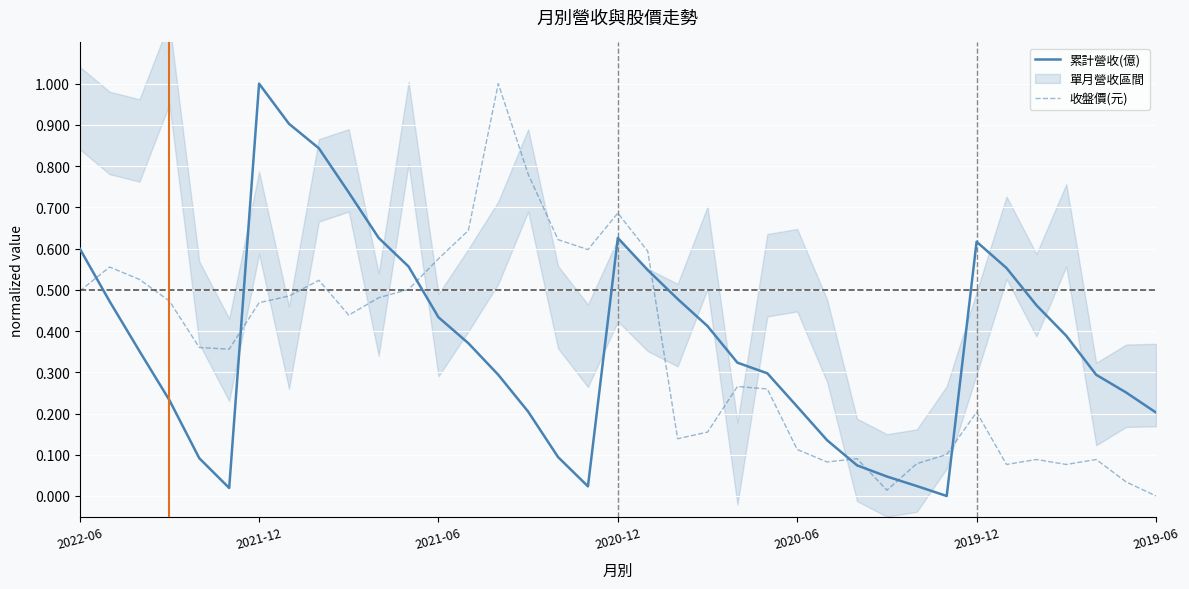

What is the value of the 收盤價(元) point at the 23rd from the left?

0.3